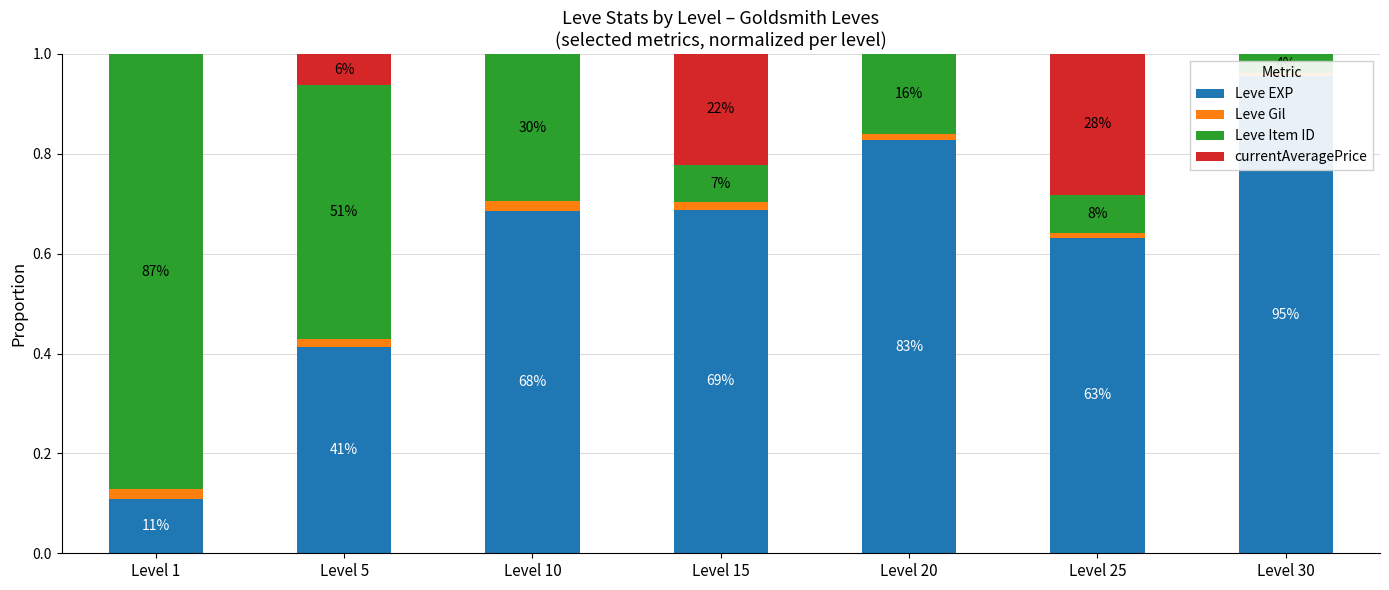

What is the sum of all Leve EXP values?

4.3